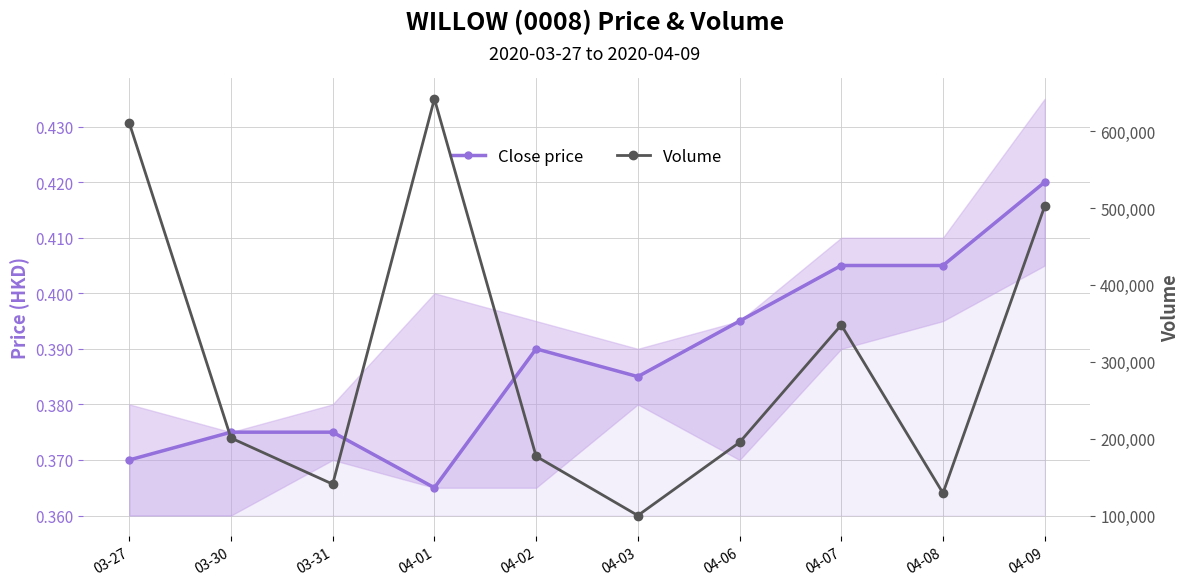

In Volume, how many points are higher than both neighbors (excluding endpoints)?

2